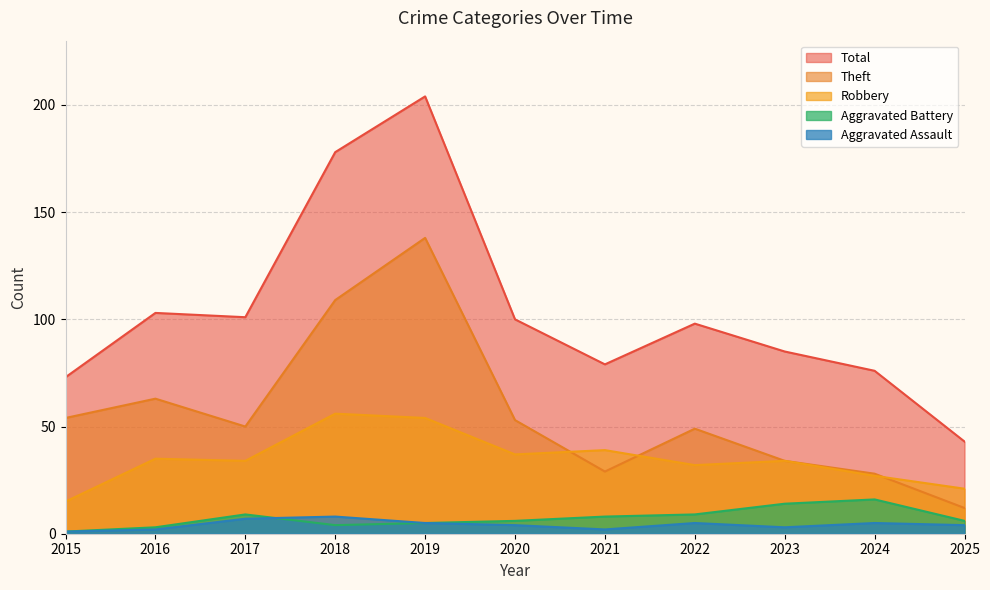

The Aggravated Assault series shows 7 at 2017. True or false?

True